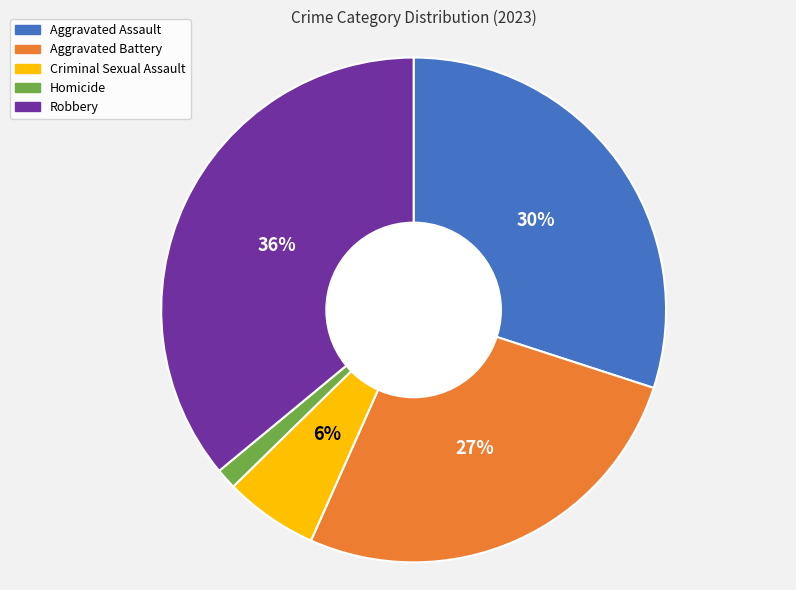

Does Homicide represent more than half of the total?

No